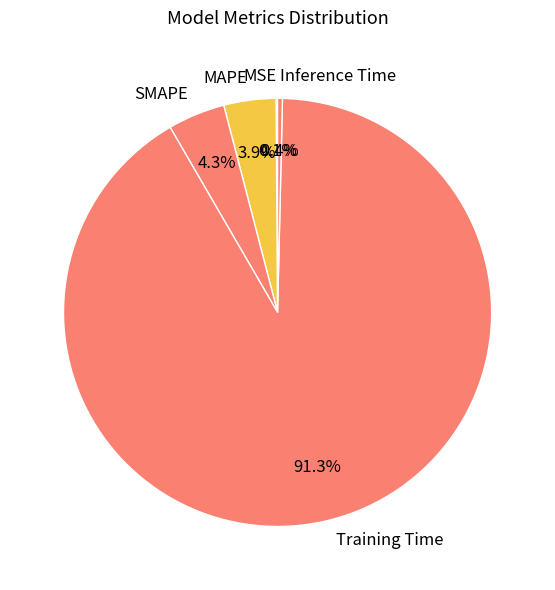

Is the sum of Inference Time and SMAPE greater than half?

No